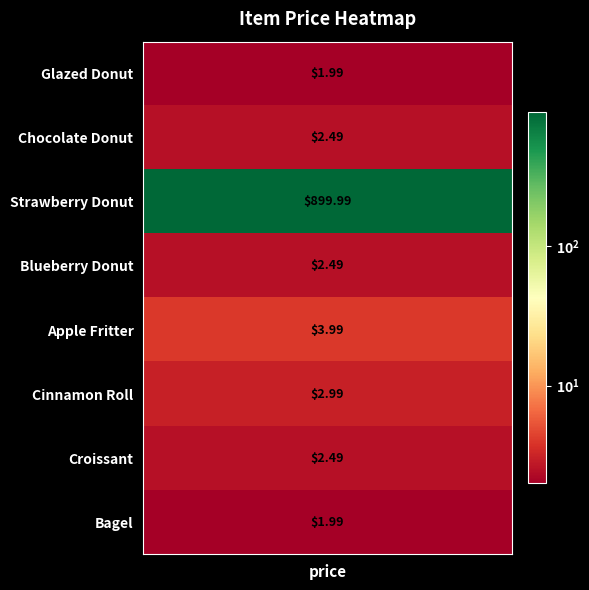

Reading left to right, list all the values displayed in this chart.

2.0	2.5	900.0	2.5	4.0	3.0	2.5	2.0